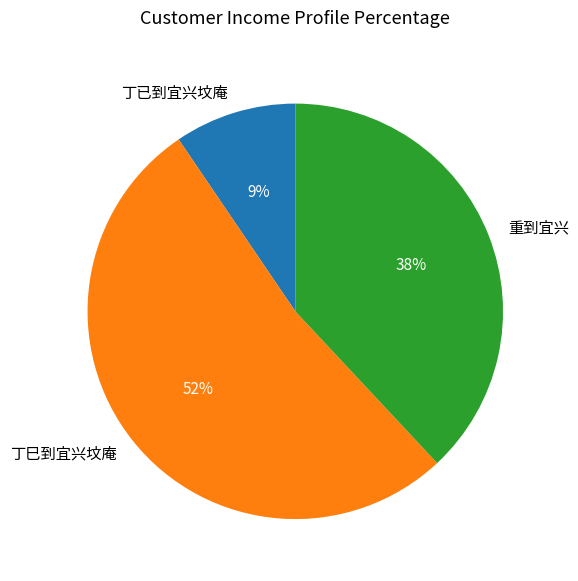

How many slices are in this pie chart?

3